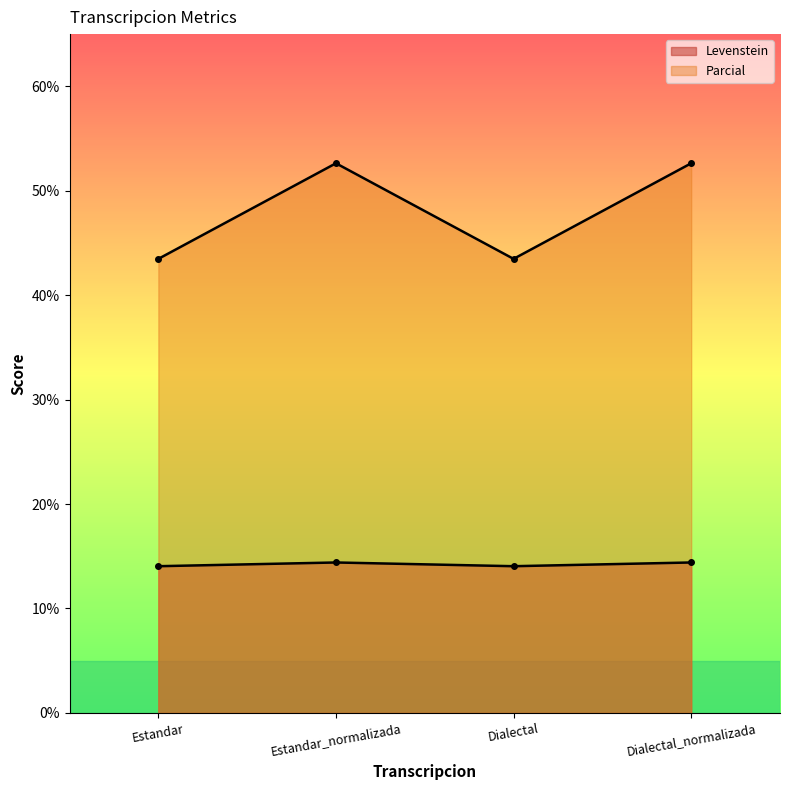

Reading left to right, transcribe all the data shown in this chart.

Levenstein: Estandar=14.0	Estandar_normalizada=14.4	Dialectal=14.0	Dialectal_normalizada=14.4
Parcial: Estandar=43.5	Estandar_normalizada=52.6	Dialectal=43.5	Dialectal_normalizada=52.6